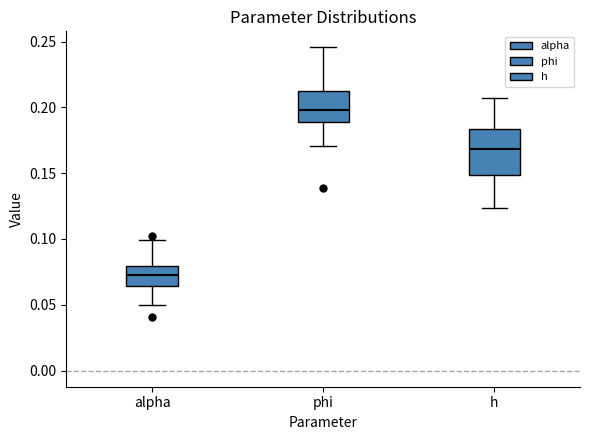

Comparing the boxes themselves (not the whiskers), which one is the tallest?

h